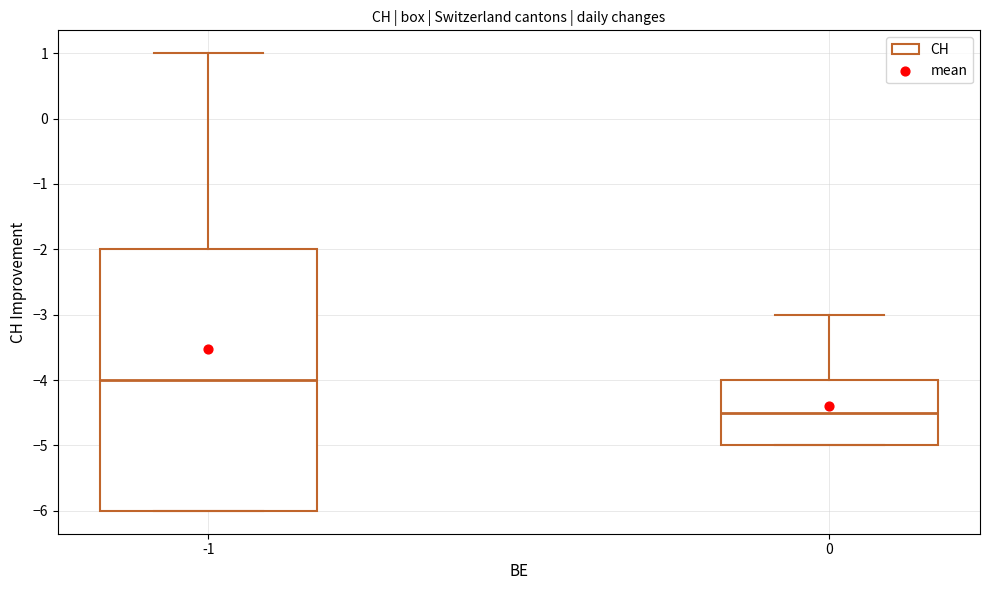

Comparing the boxes themselves (not the whiskers), which one is the tallest?

-1